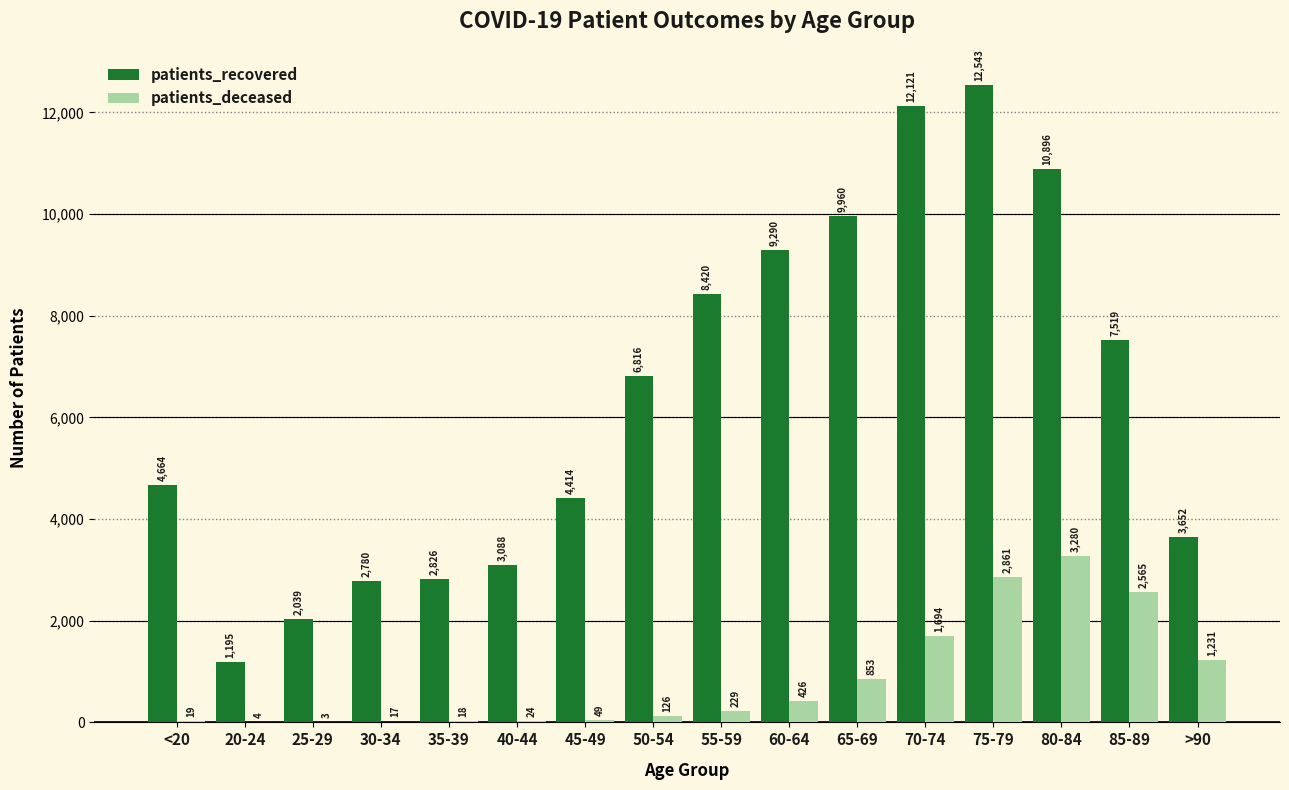

What is the sum of the patients_deceased values at 60-64 and 25-29?

429